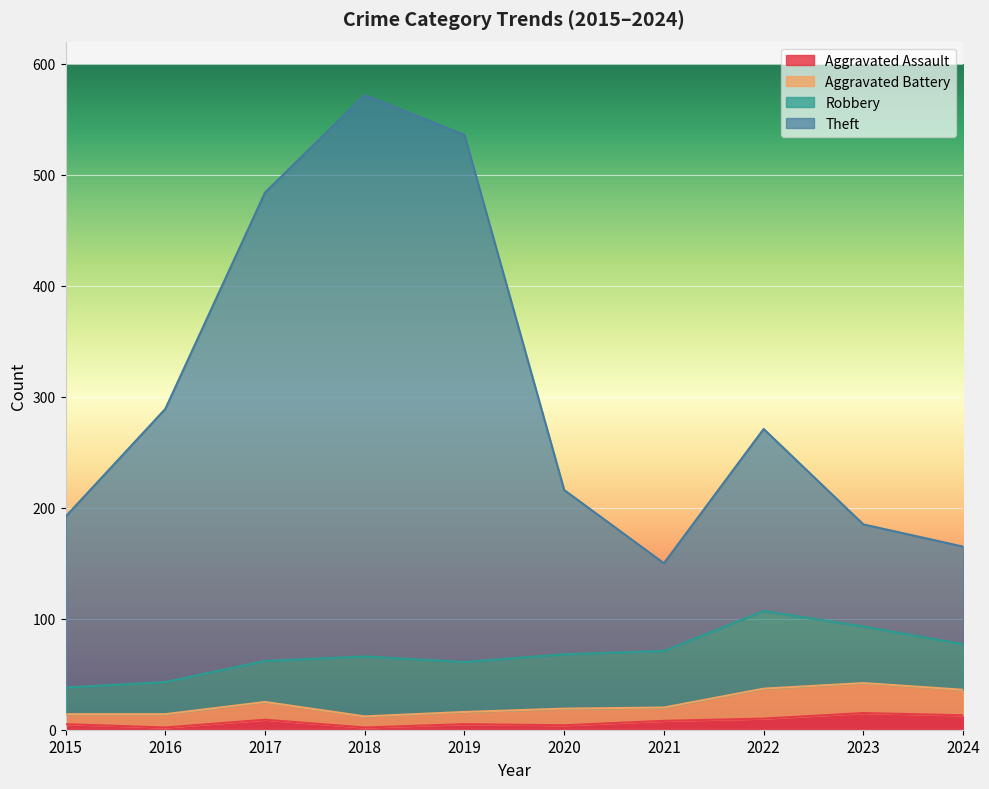

What are all the series names shown in the legend?

Aggravated Assault, Aggravated Battery, Robbery, Theft